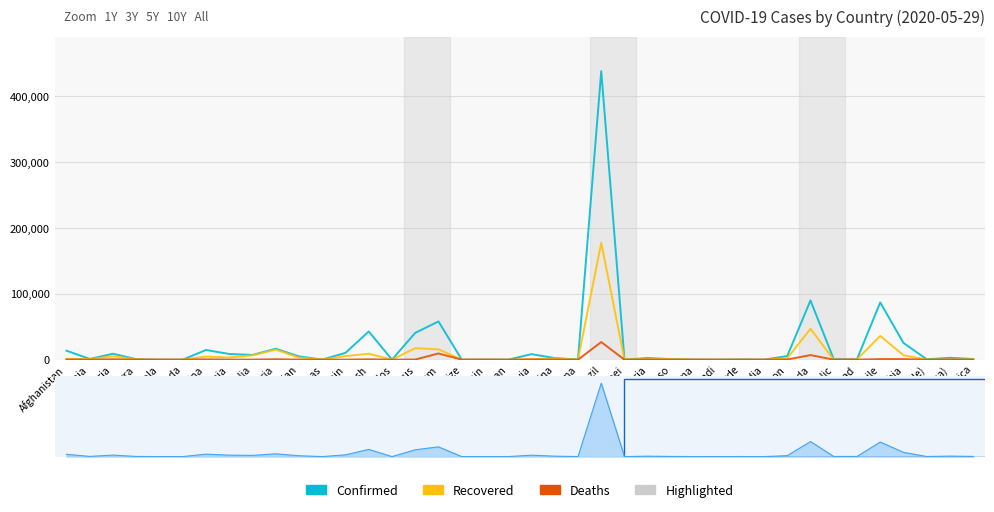

Count the number of categories in the chart.

40